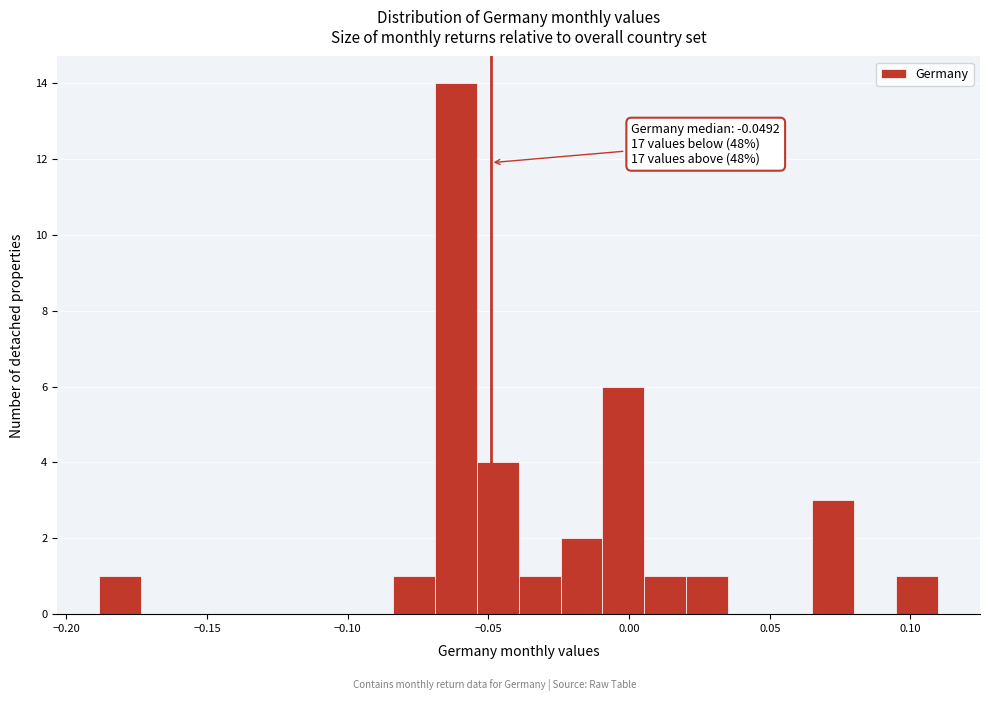

Around what value on the x-axis is the tallest bar? Give the approximate position of its centre, as read against the axis.

-0.060